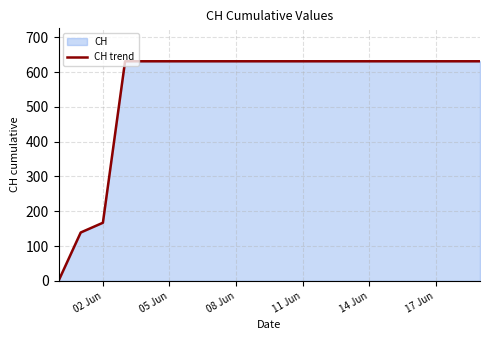

Is it true that the value at 05 Jun is 631?

True